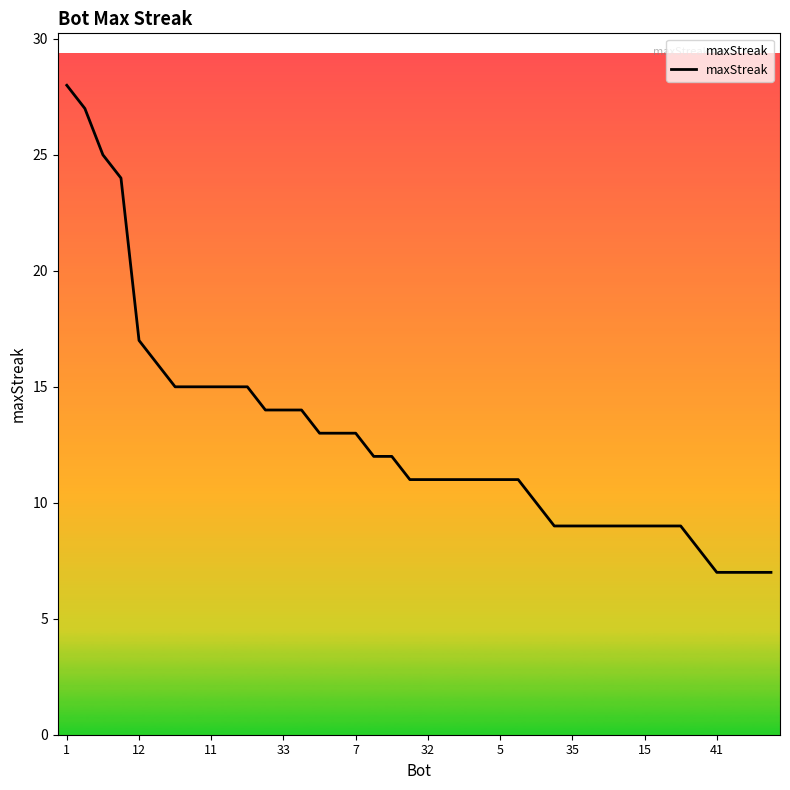

What is the difference between the maximum and minimum values?

21